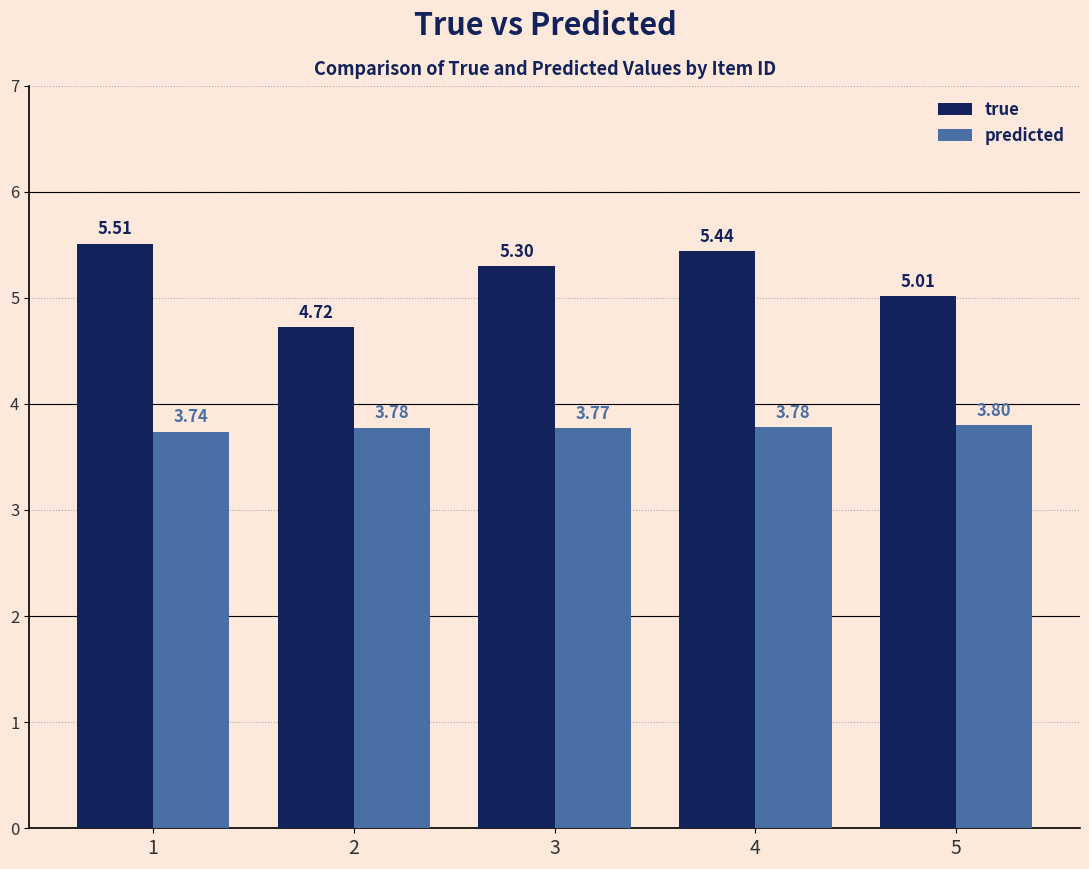

True or false: predicted has a value of 1.9 at 3.

False